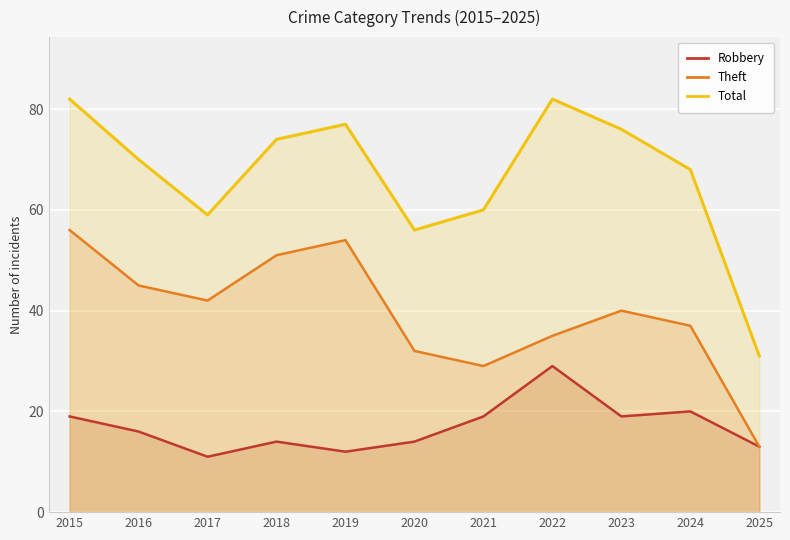

True or false: Total and Theft intersect in this chart.

False